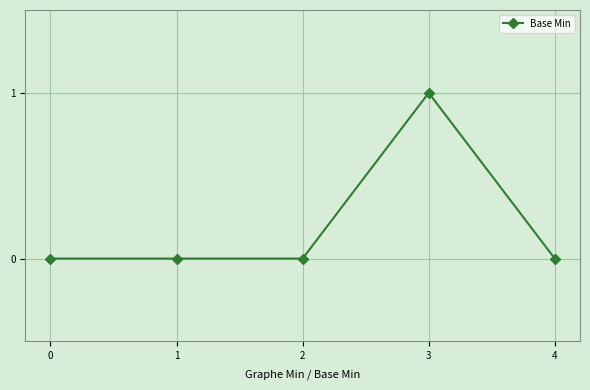

Count the values in the range 0 to 1.

5